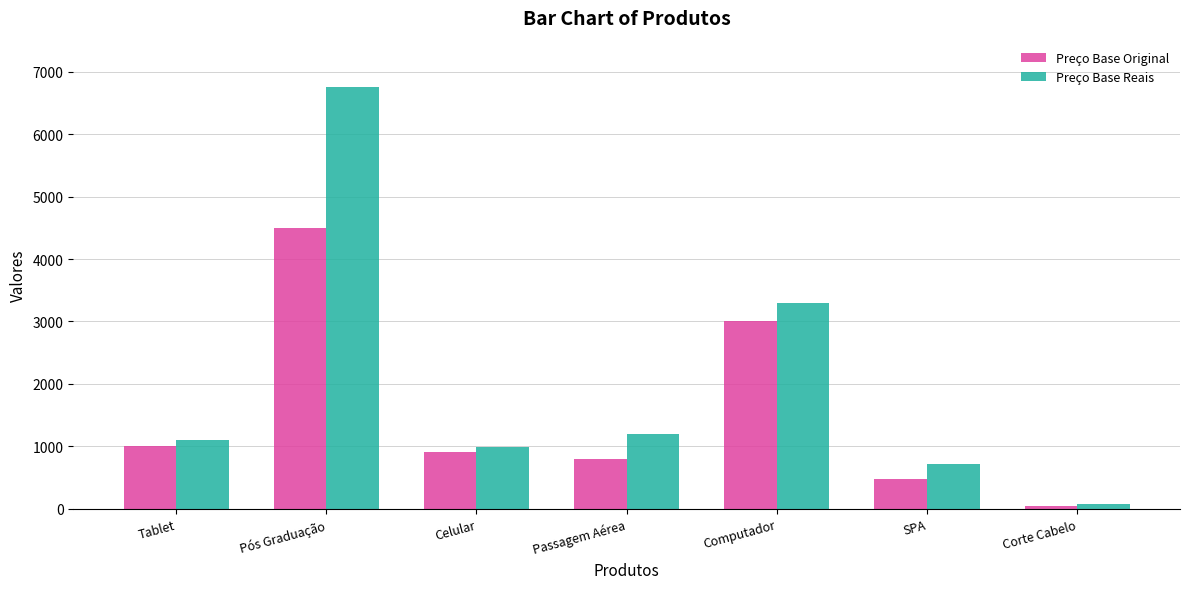

Which series changed the most between Celular and SPA?

Preço Base Original